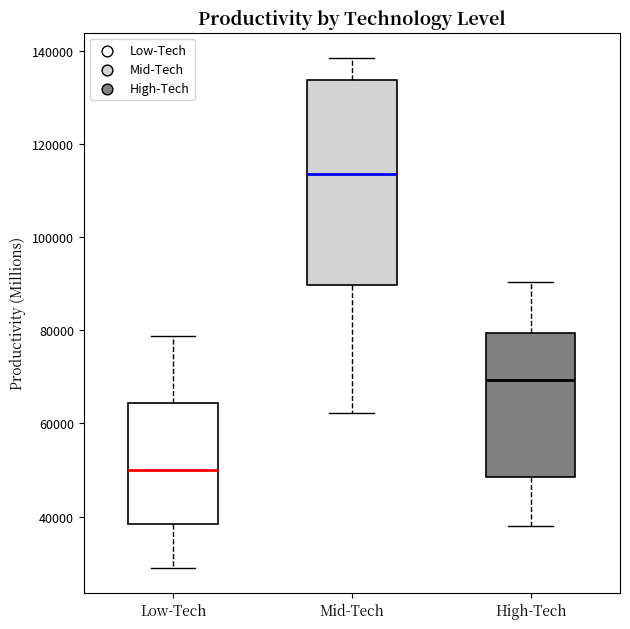

Comparing the boxes themselves (not the whiskers), which one is the tallest?

Mid-Tech